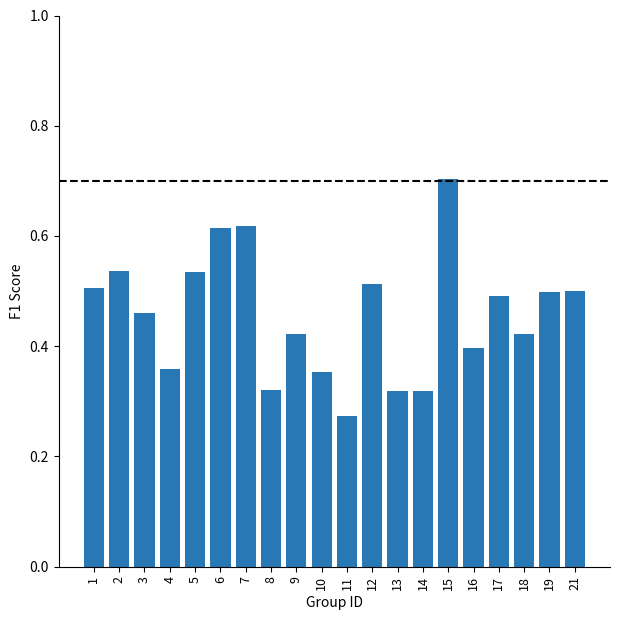

True or false: the data shows 0.4 at 10.

True